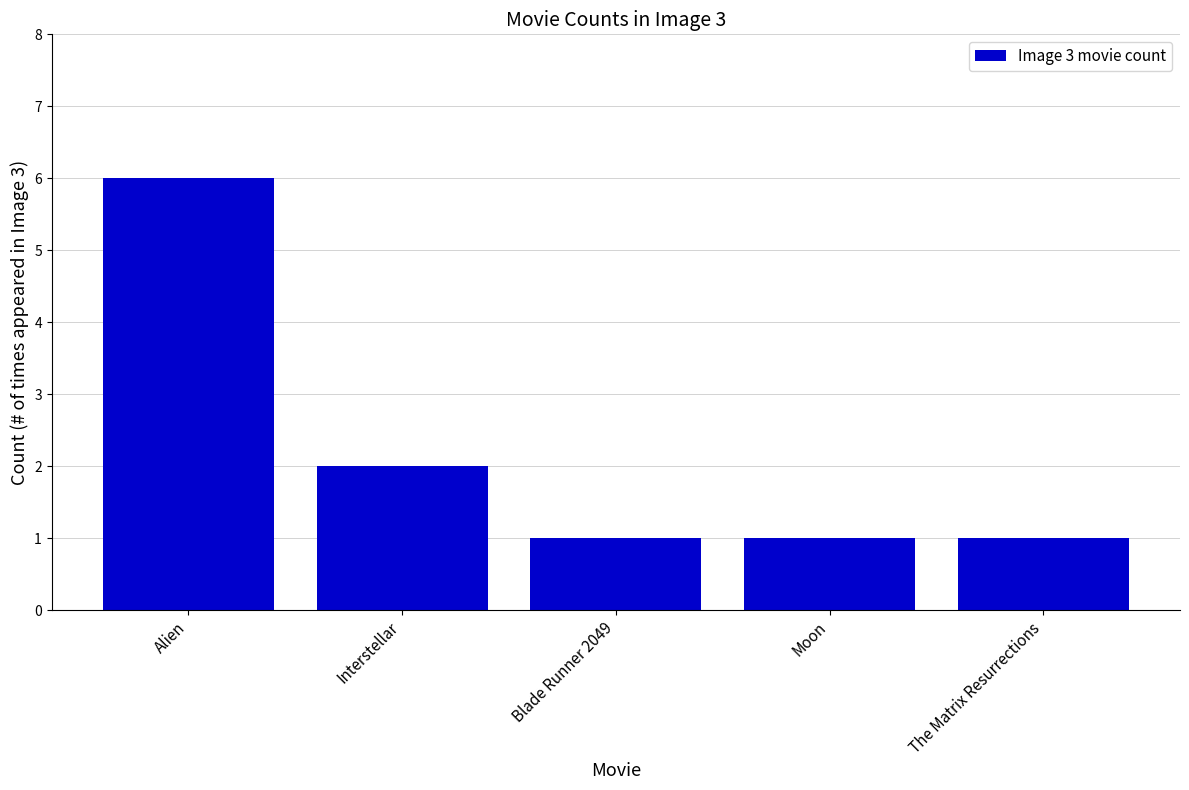

What is the difference between the second highest and minimum values?

1